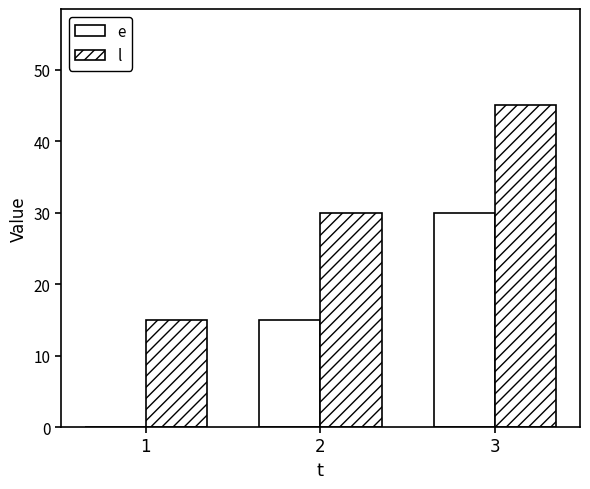

Count the e values in the range 0 to 30.

3